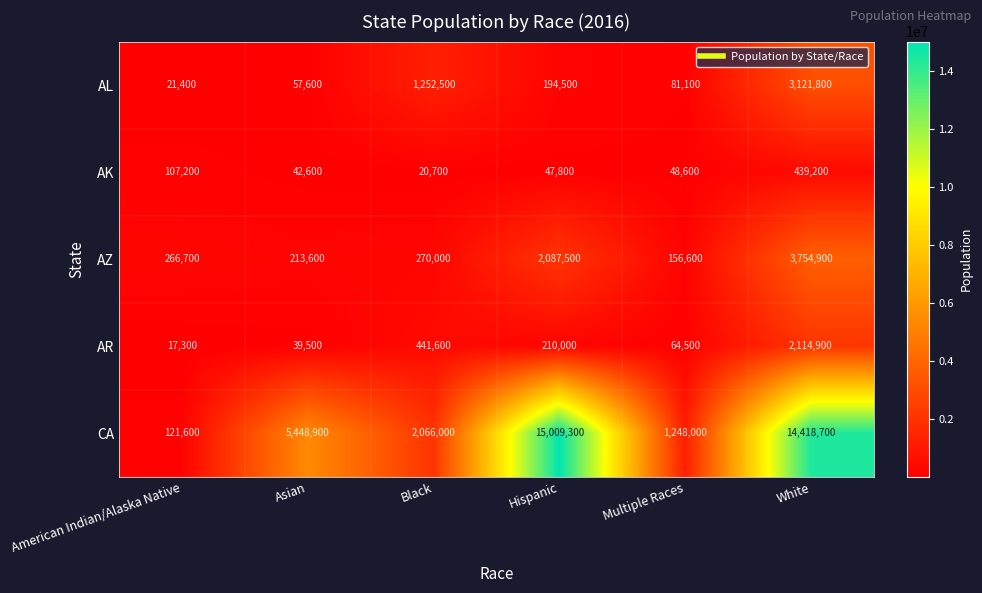

How many values in the CA series are below 5448900?

3